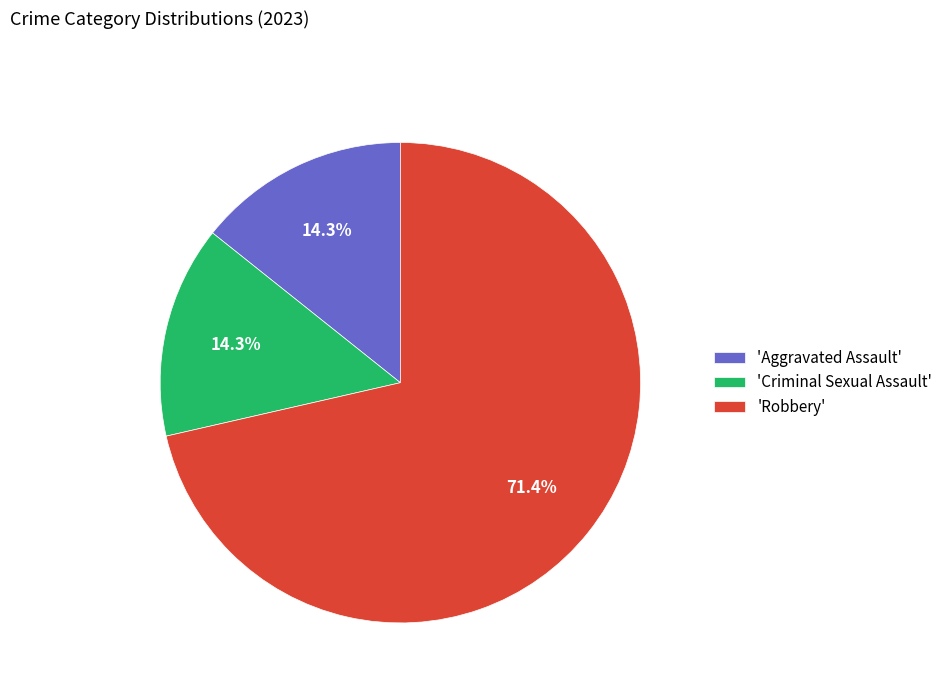

Which slice is the largest?

'Robbery'